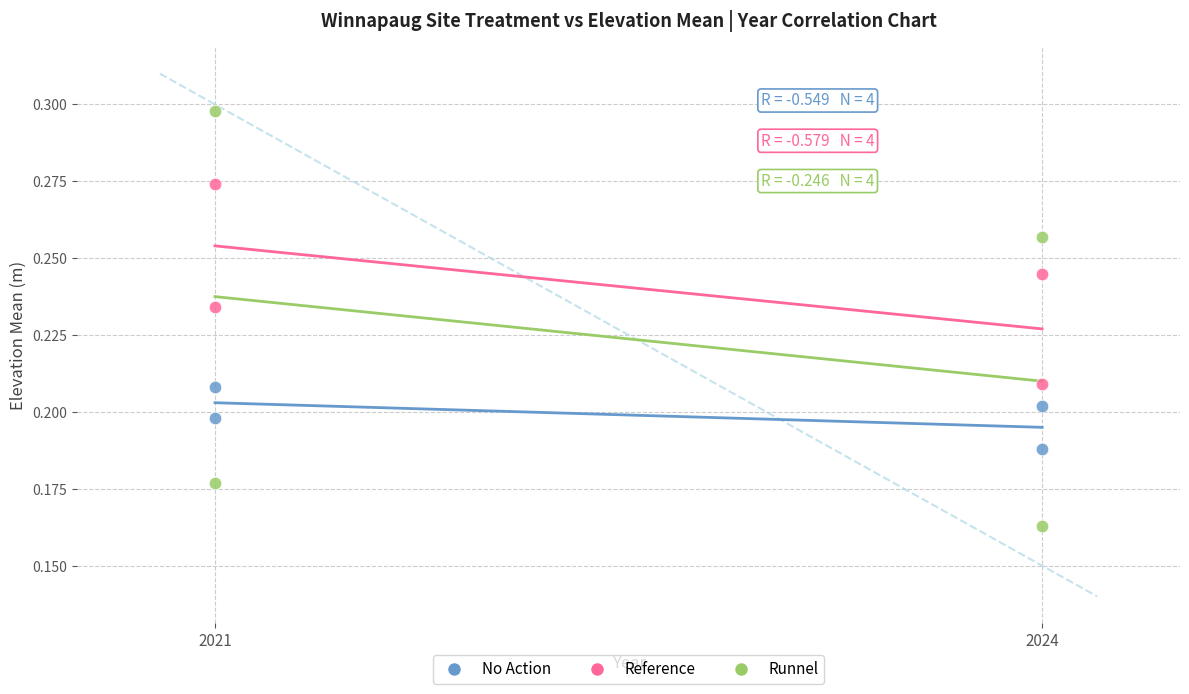

Which series has the widest spread of Y values?

Runnel